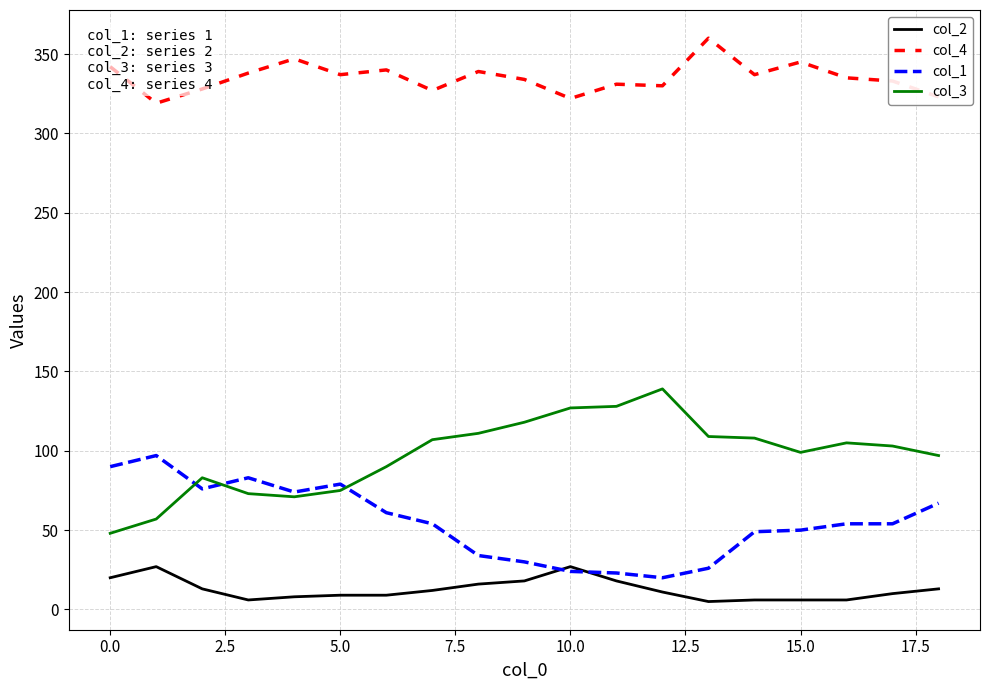

Which series has the largest total across all categories?

col_4